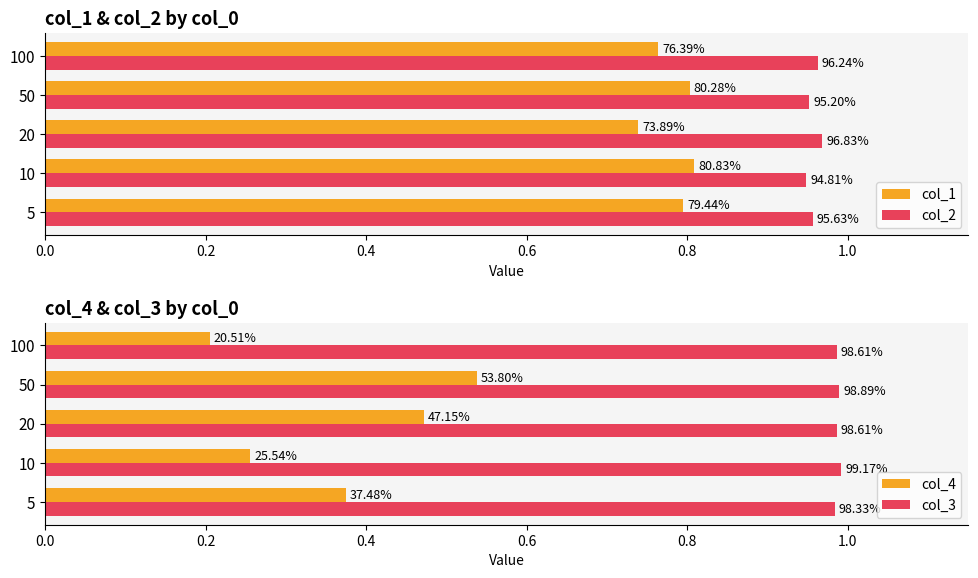

What are all the series names shown in the legend?

col_1, col_2, col_4, col_3